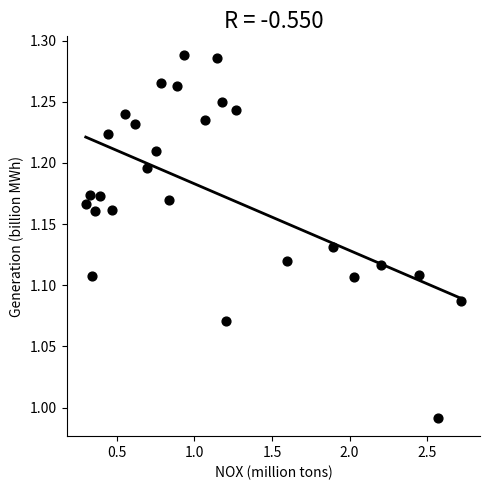

What is the range of X values (max minus min)?

2.4